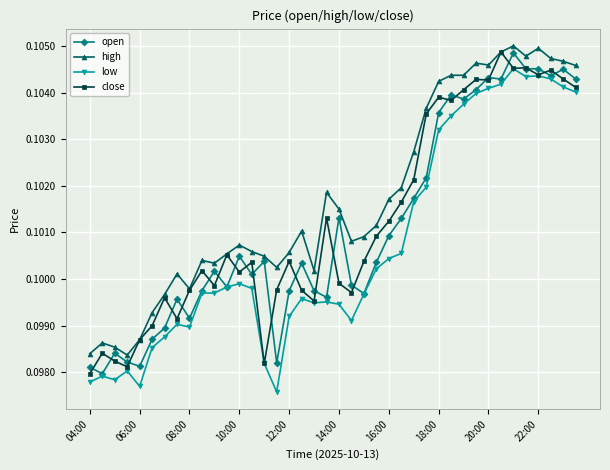

True or false: low has more than 2 points higher than both neighbors.

True